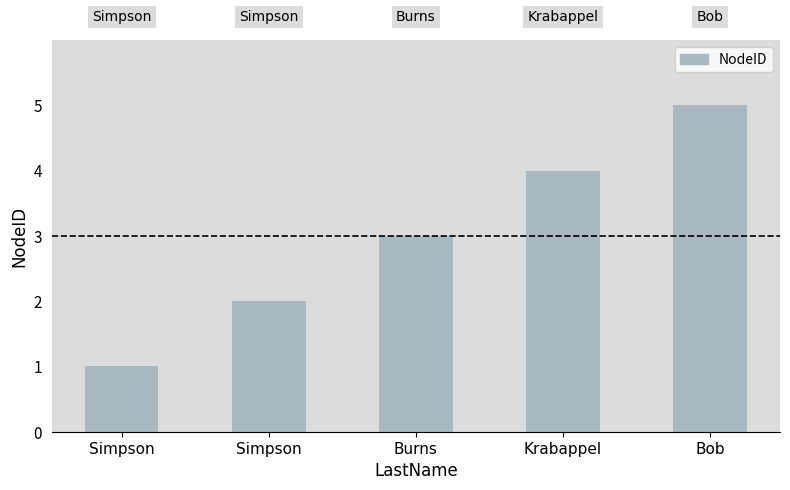

Count the number of categories in the chart.

5